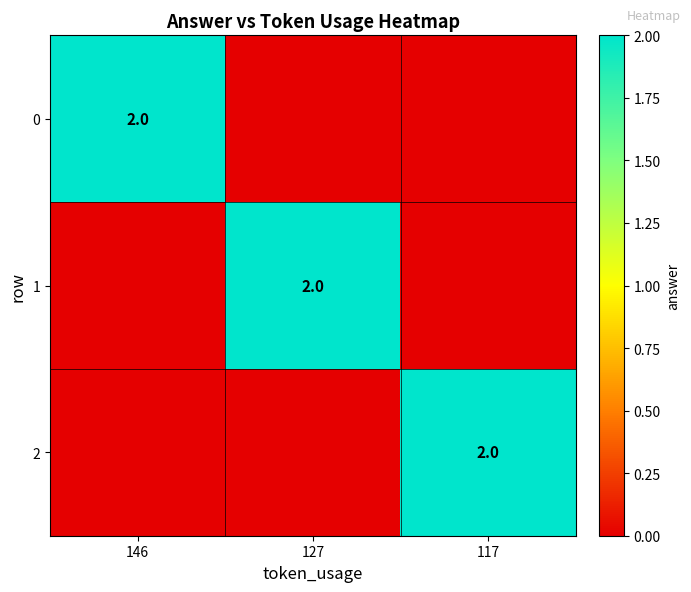

The value of 0 at 146 is 2. True or false?

True